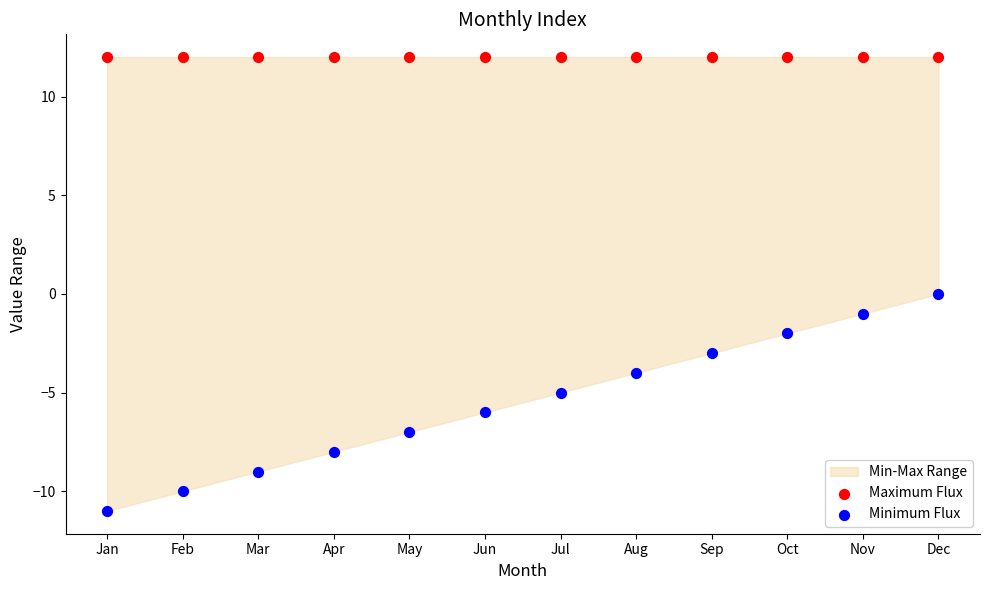

Which series reaches the maximum Y coordinate?

Maximum Flux